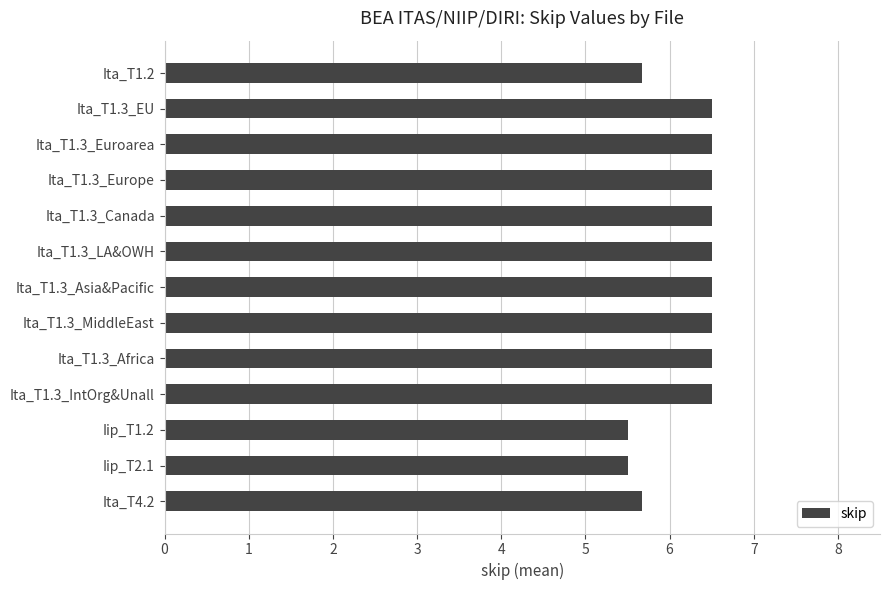

What position from the bottom is Ita_T1.3_MiddleEast?

6